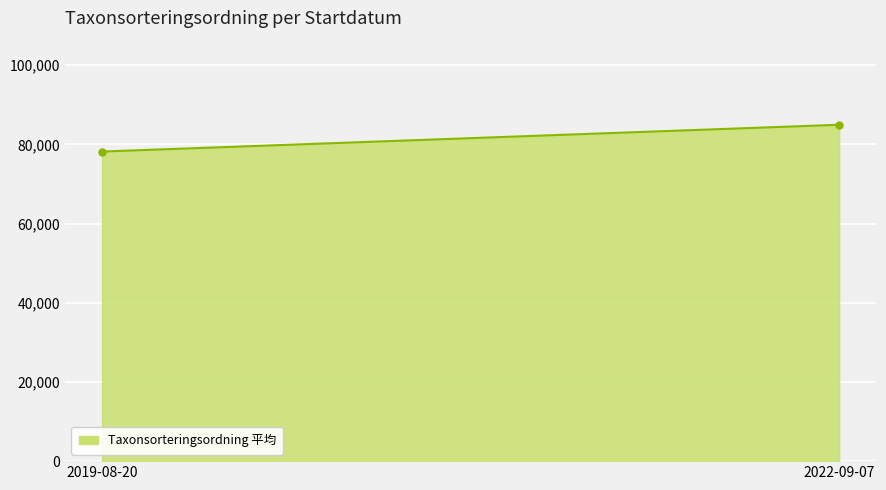

What is the difference between the maximum and minimum values?

6765.4